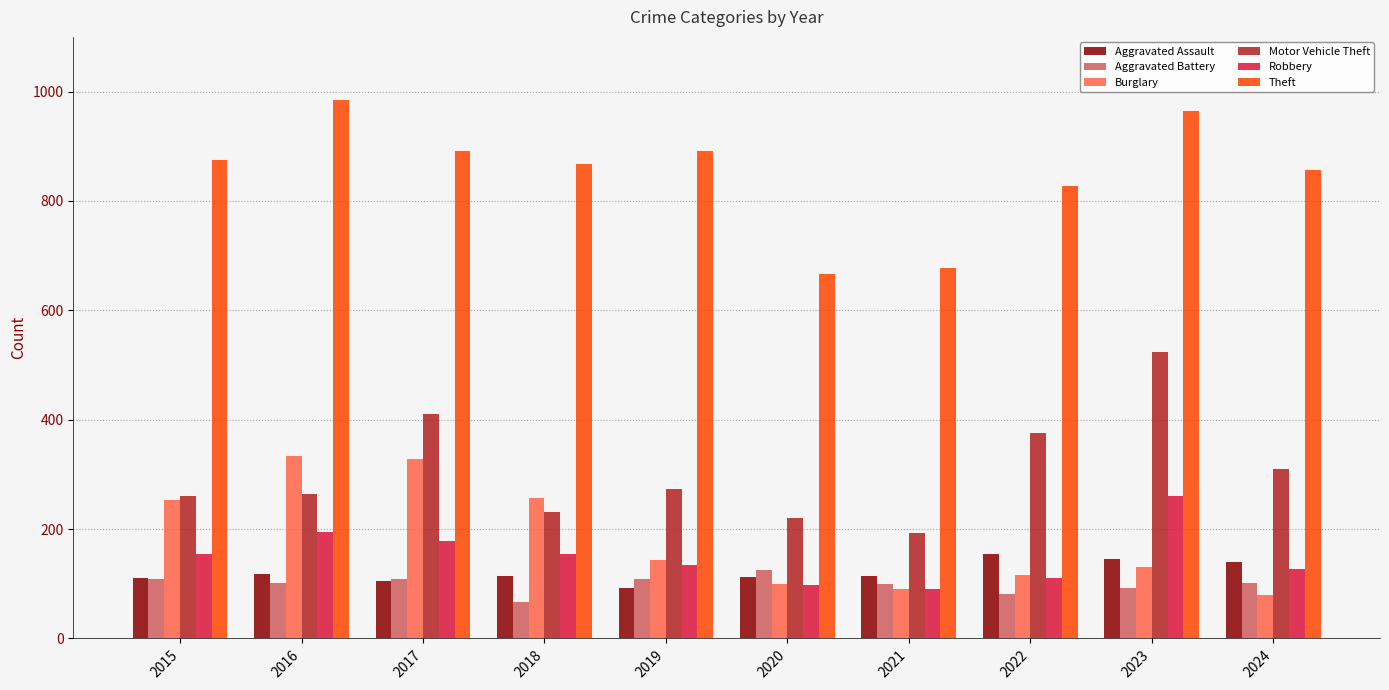

Which series changed the most between 2016 and 2020?

Theft